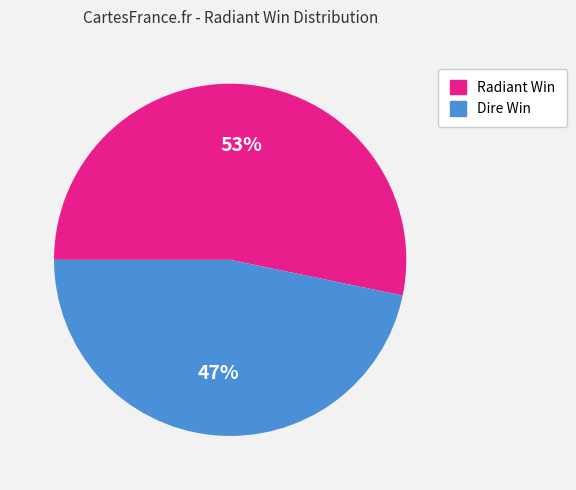

Count the number of slices in the pie.

2